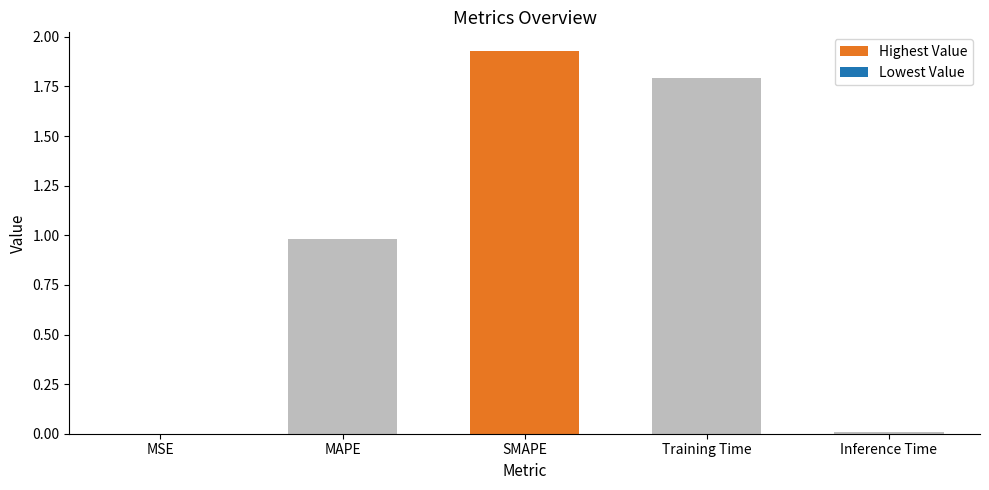

Is it true that the value at Inference Time is 0.0?

True